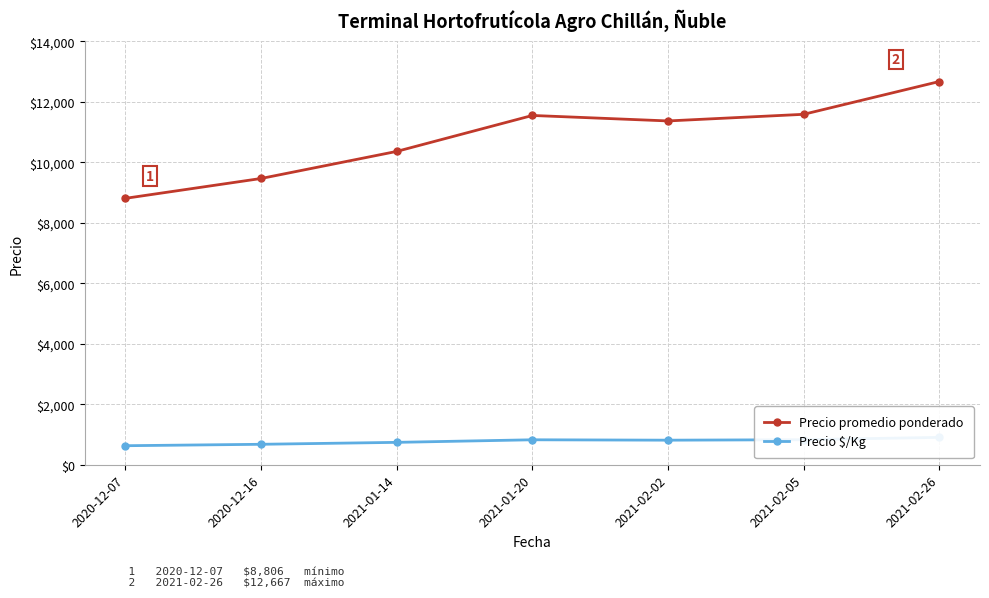

Which series changed the most between 2020-12-16 and 2021-02-02?

Precio promedio ponderado